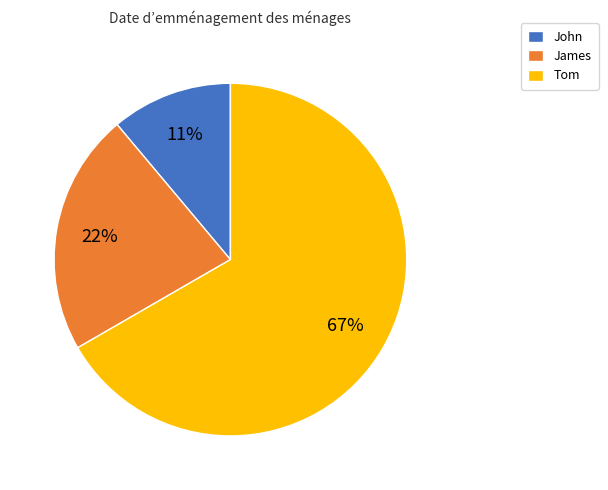

What percentage is the Tom slice, to the nearest percent?

67%